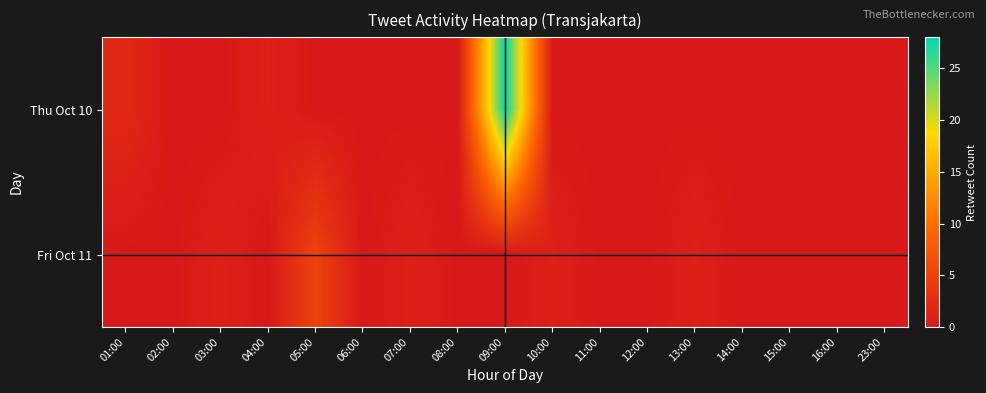

What is the total value across all series at 07:00?

1